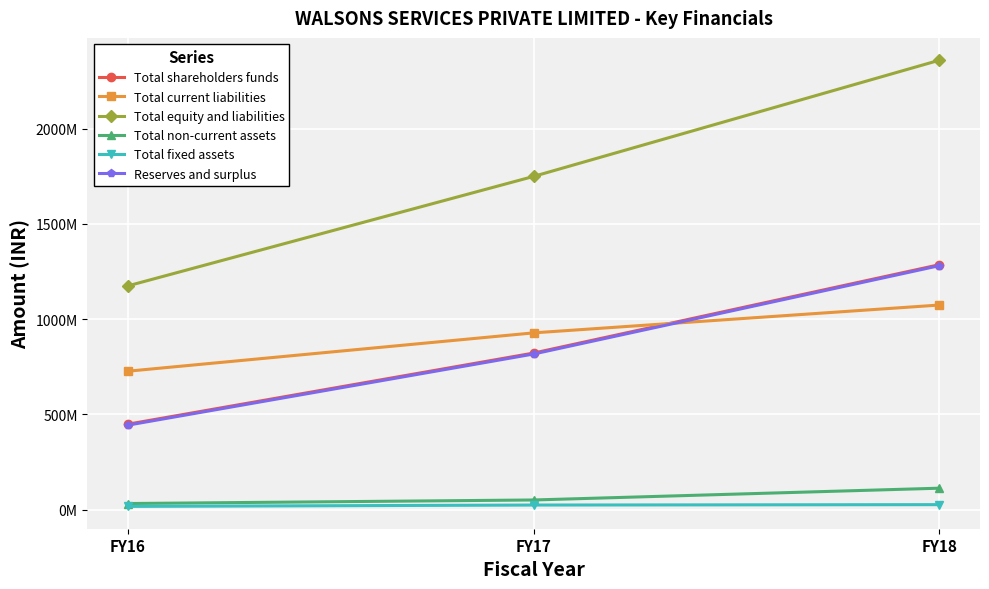

Does the chart have visible grid lines?

Yes